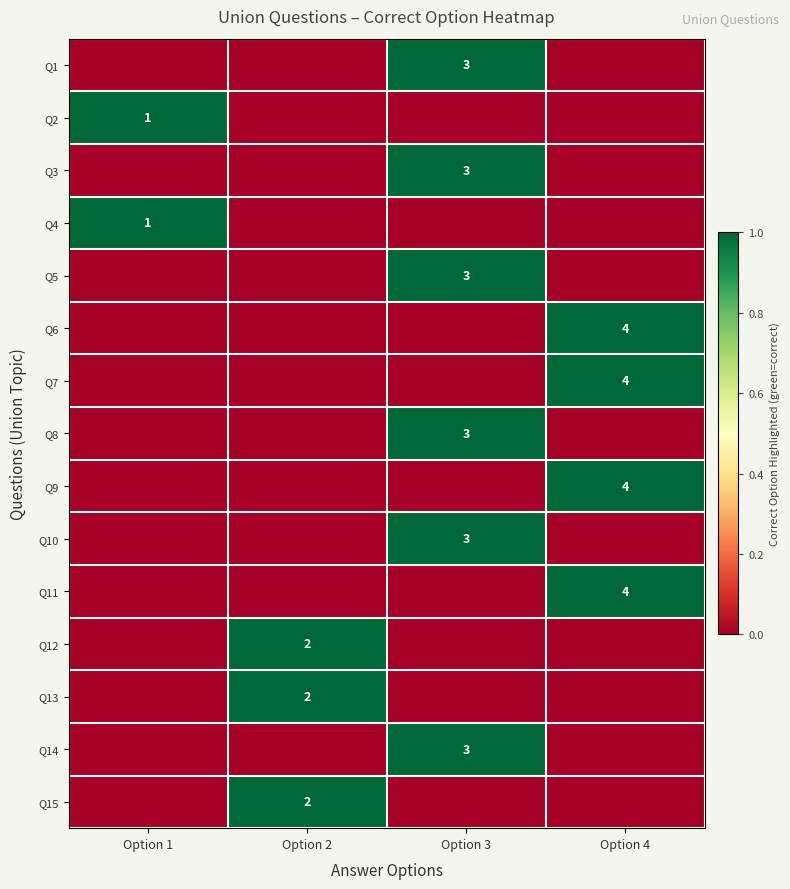

Is it true that Q1 equals 3 at Option 3?

True